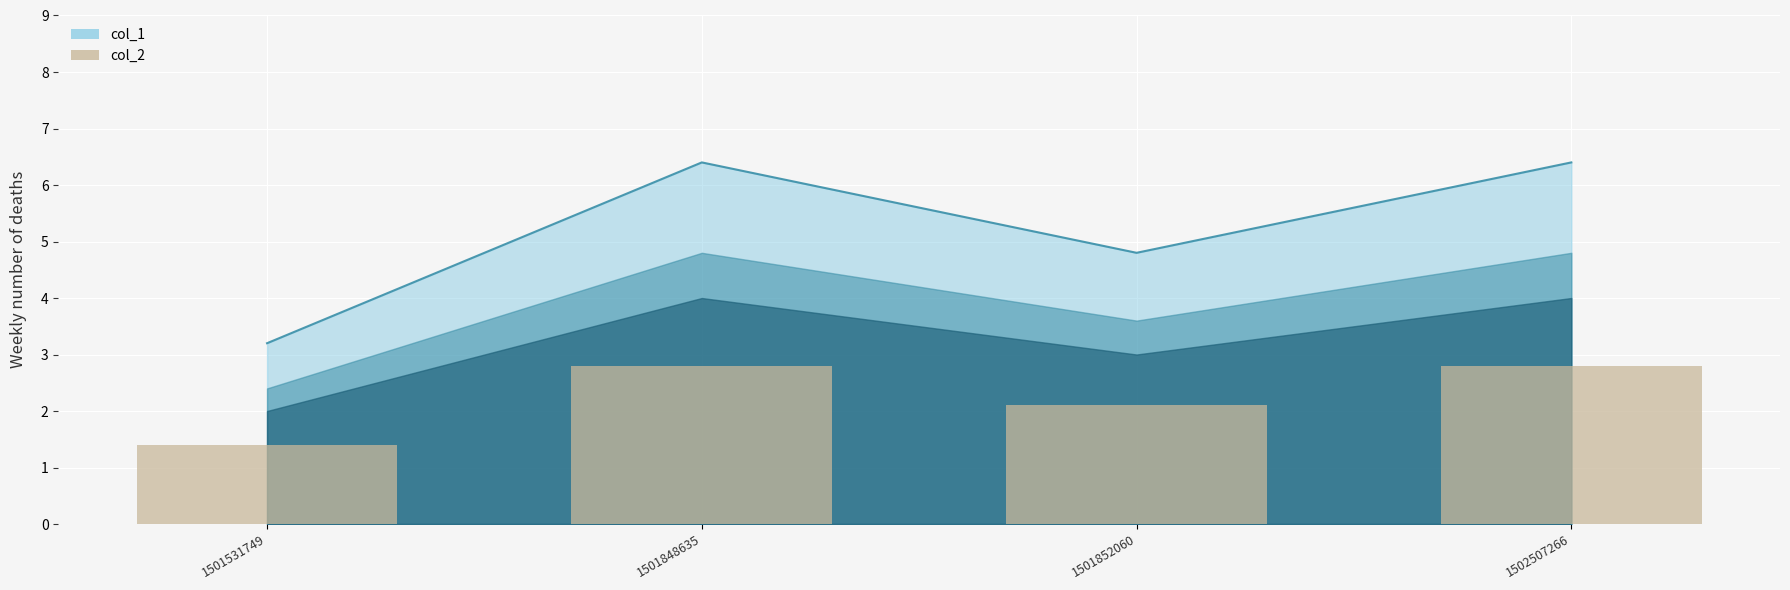

What is the smallest value displayed?

1.4